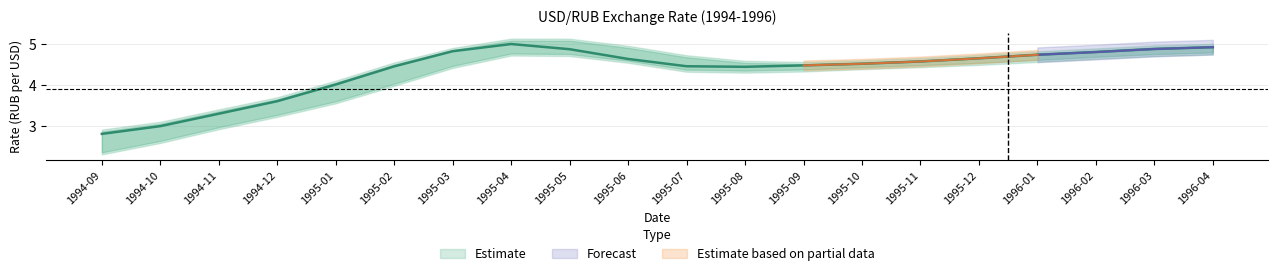

The high series shows 1.0 at 1996-03. True or false?

False